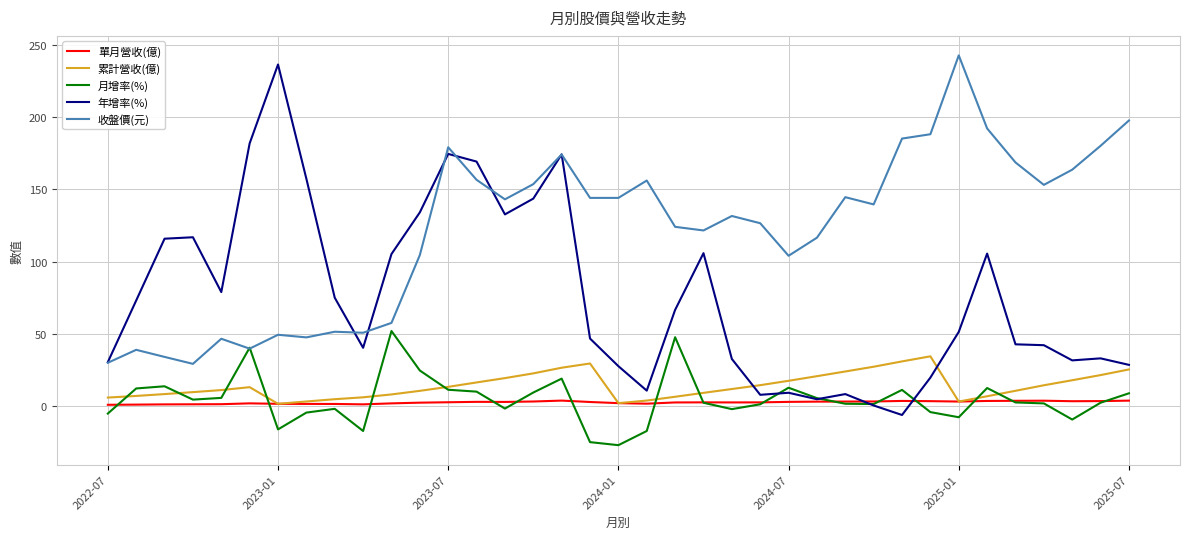

True or false: 累計營收(億) and 年增率(%) intersect in this chart.

True